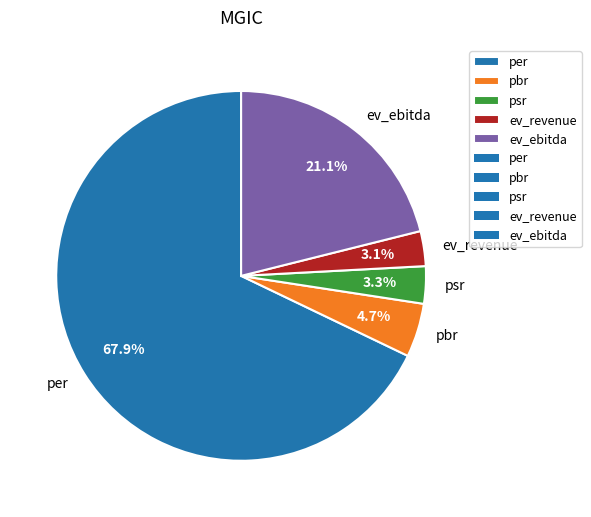

Does any single category account for the majority?

Yes